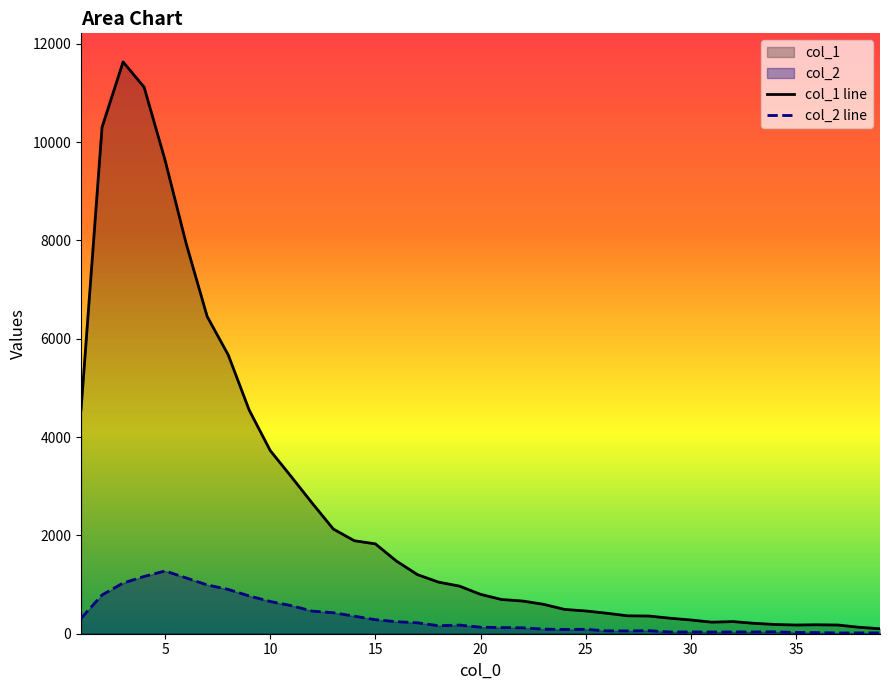

Reading left to right, what are all the values shown in this chart?

col_1 line: 4554	10303	11631	11118	9627	7937	6452	5673	4547	3725	3194	2653	2129	1891	1828	1478	1202	1050	968	801	696	665	598	494	463	417	364	360	316	279	235	247	212	188	177	182	177	131	101
col_2 line: 312	789	1031	1165	1277	1135	993	901	768	656	571	460	427	357	285	245	222	163	176	133	125	120	94	87	90	58	57	62	35	36	35	36	36	39	26	23	15	16	17